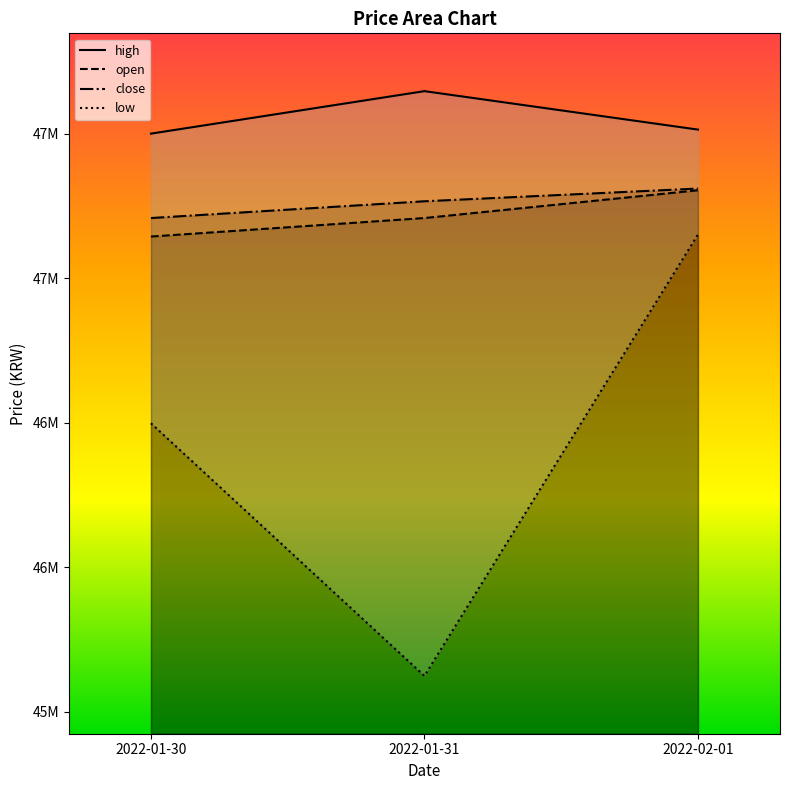

Reading left to right, list all the values displayed in this chart.

high: 2022-01-30=47500000	2022-01-31=47647000	2022-02-01=47514000
open: 2022-01-30=47144000	2022-01-31=47208000	2022-02-01=47304000
close: 2022-01-30=47208000	2022-01-31=47266000	2022-02-01=47310000
low: 2022-01-30=46498000	2022-01-31=45624000	2022-02-01=47151000